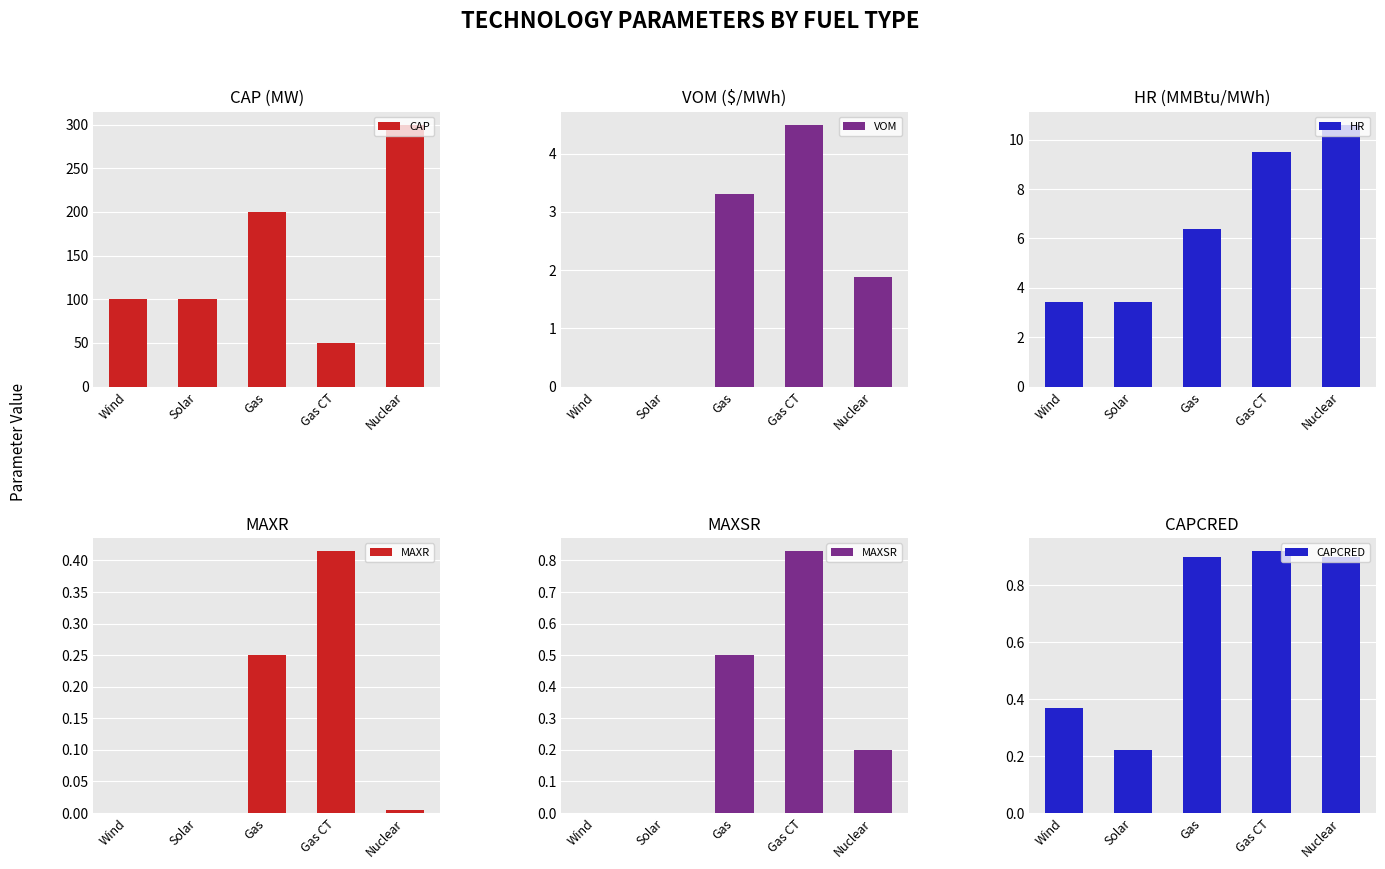

True or false: CAP has a value of 20.9 at Gas CT.

False